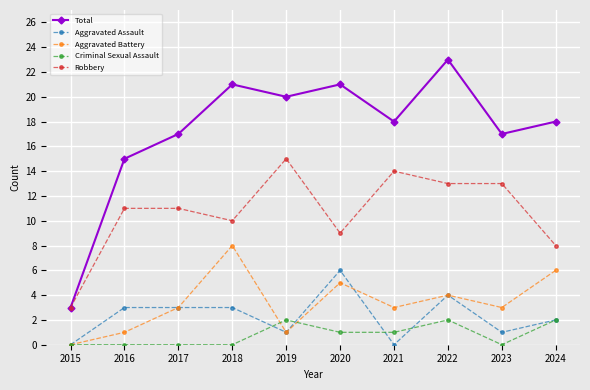

What is the difference between the maximum and minimum values in the Criminal Sexual Assault series?

2